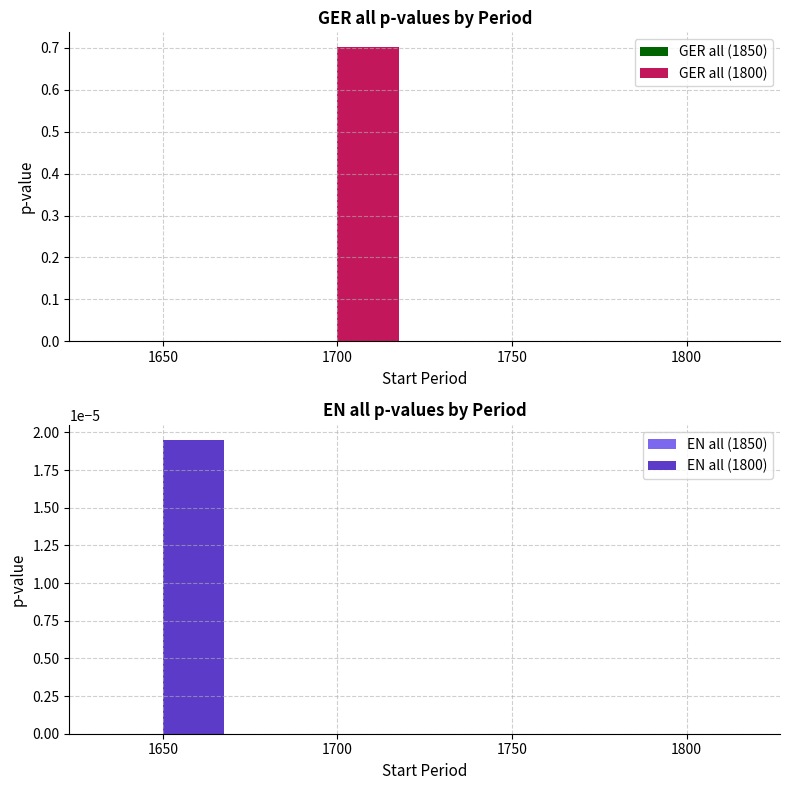

At which label is GER all (1850) closest to 0?

1650